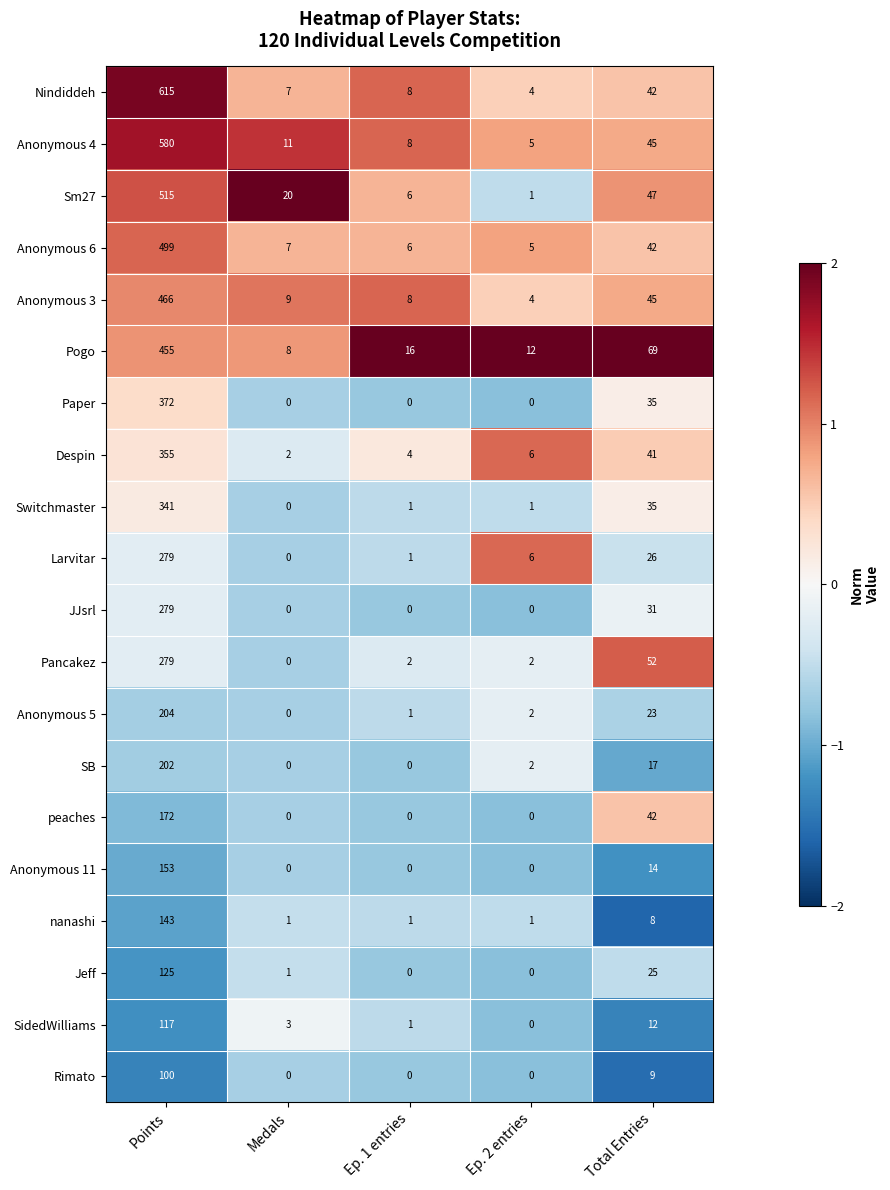

What is the difference between the maximum and second lowest values in the Anonymous 3 series?

458